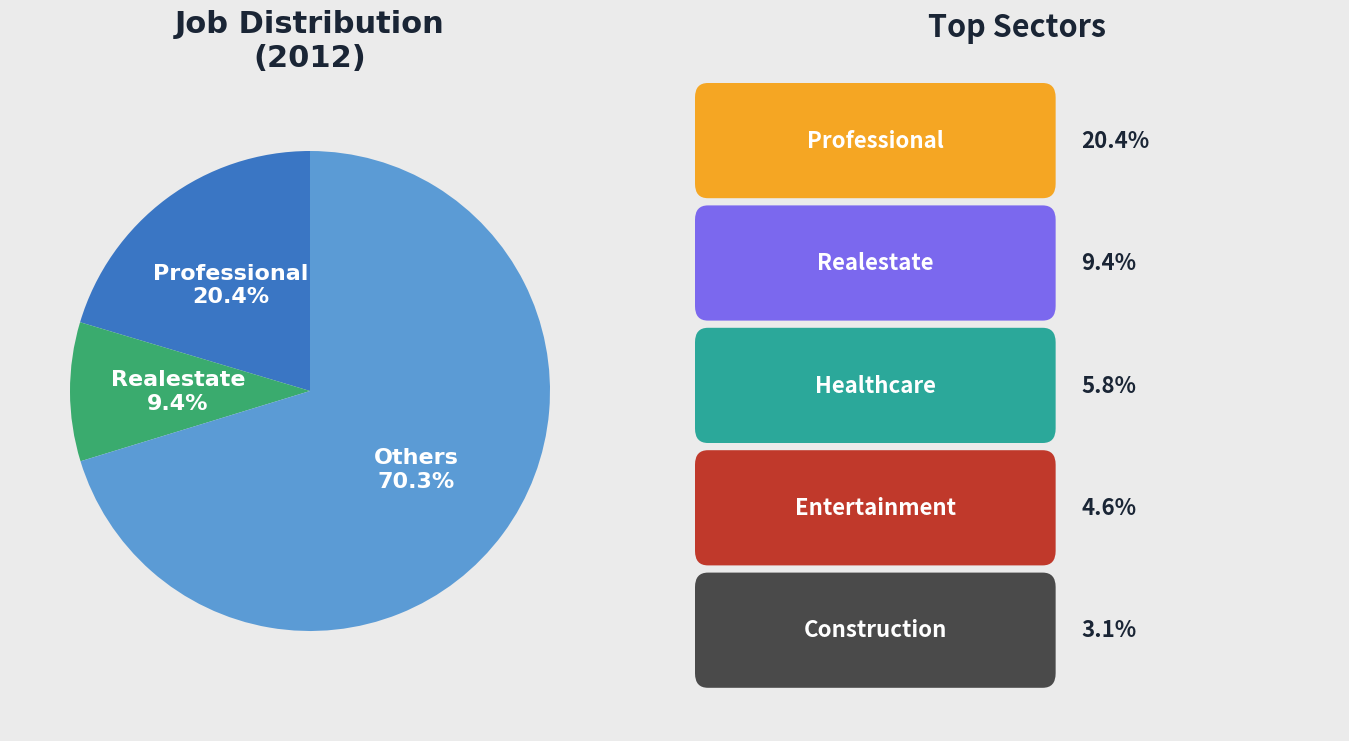

How much of the chart is everything except Realestate?

90.6%